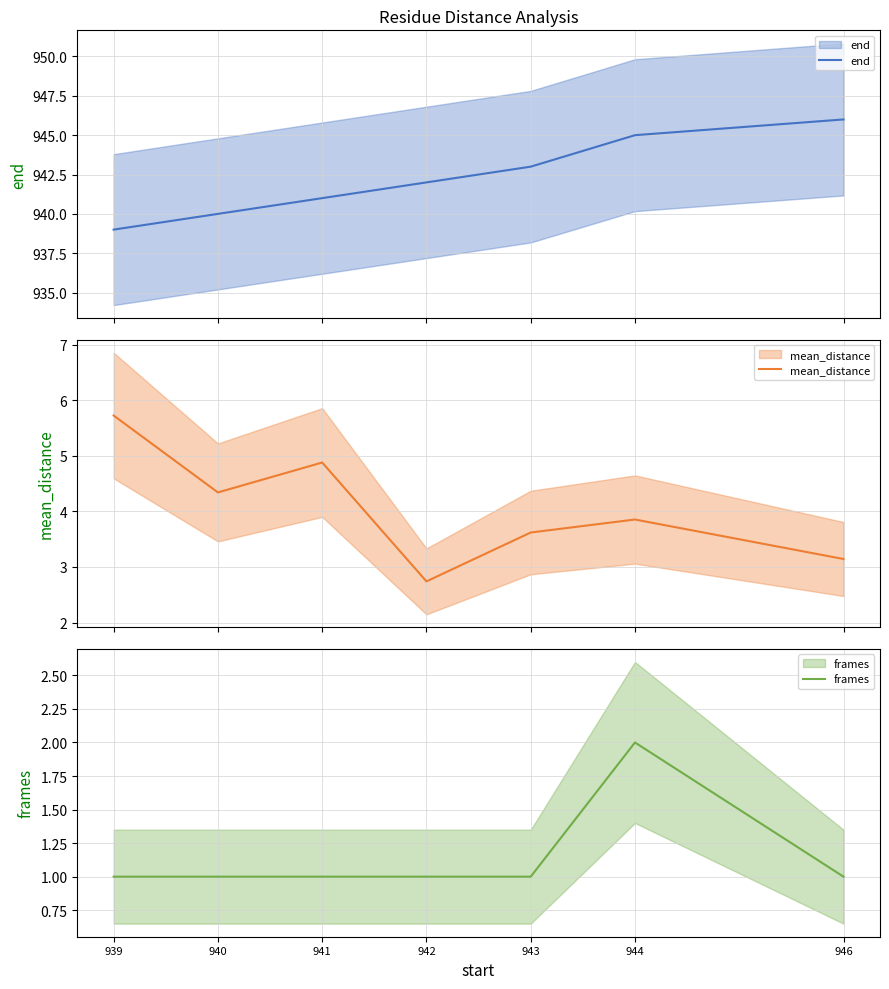

What is the spread (max minus min) of values at 942?

941.0